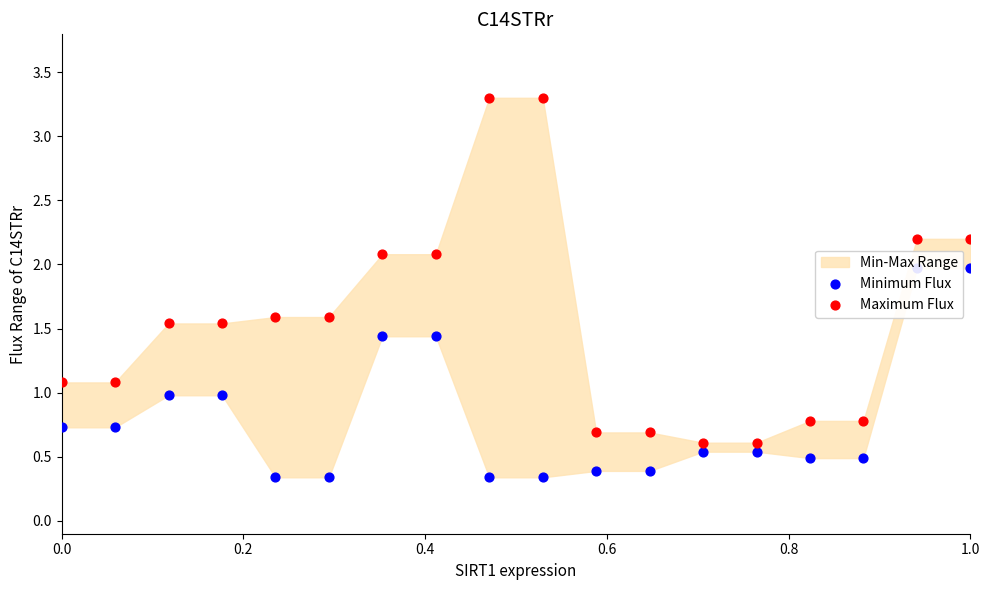

Which series contains the lowest Y value?

Minimum Flux